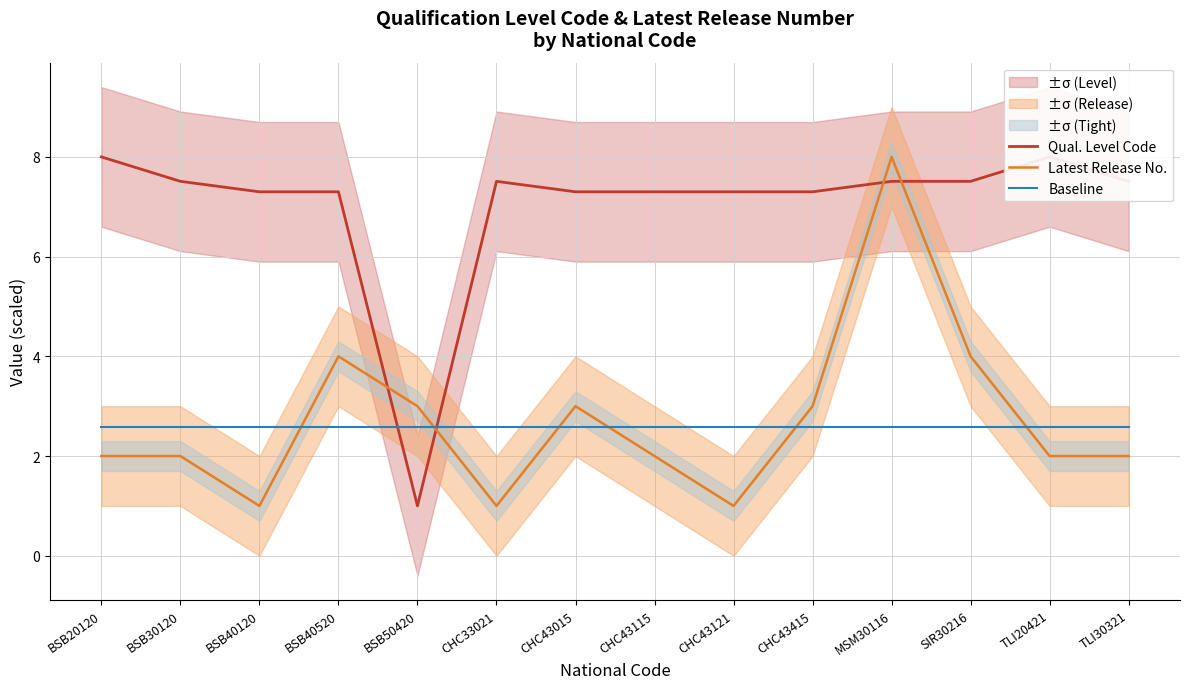

Count the number of data series in this chart.

3